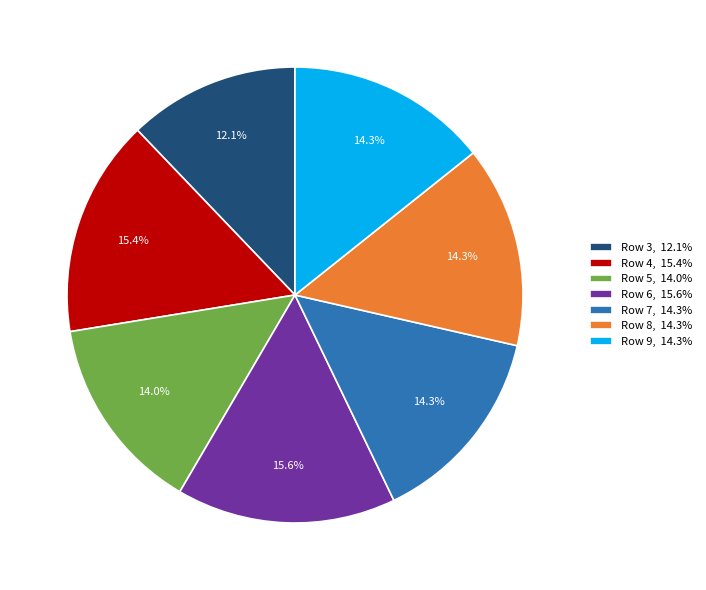

To the nearest percent, what is the difference between the Row 6 and Row 9 slice percentages?

1%